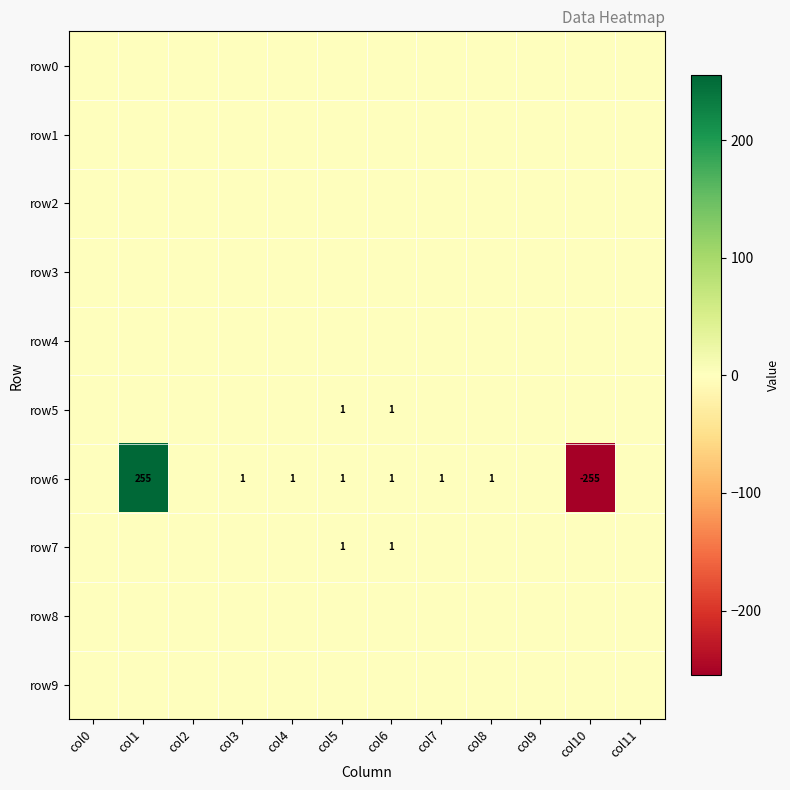

What is the greatest value displayed?

255